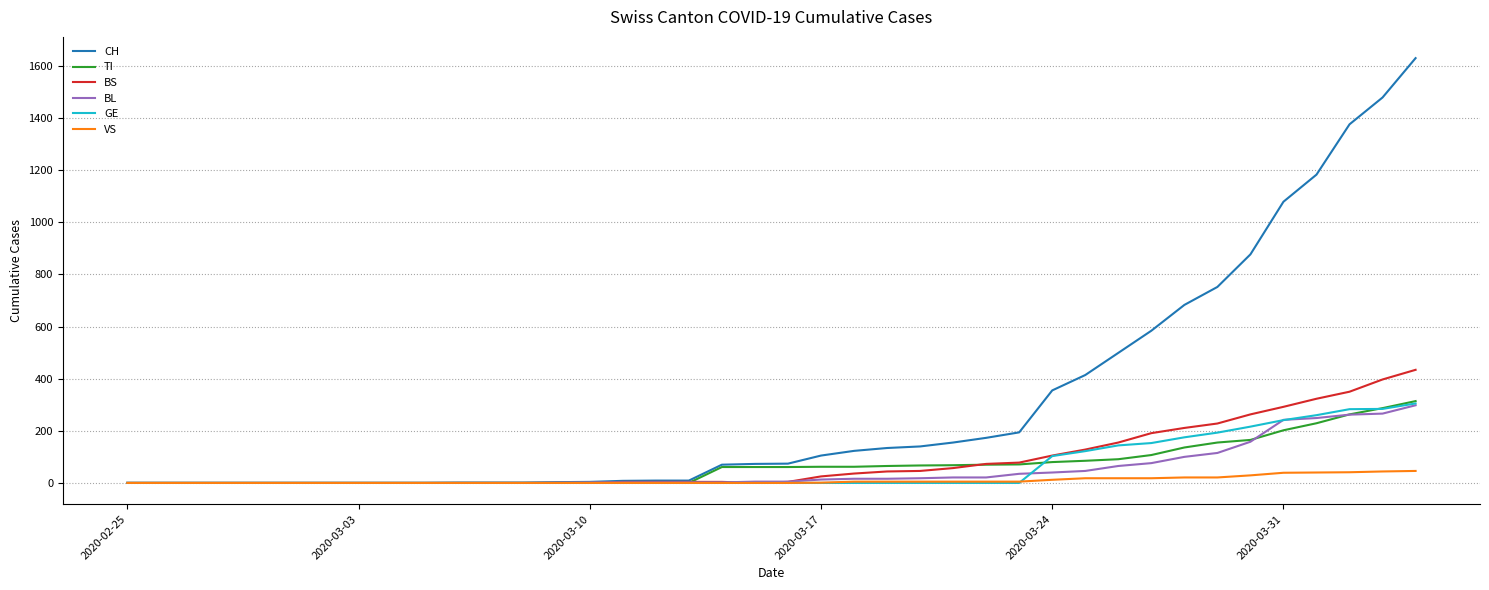

What is the difference between the maximum and minimum values in the BL series?

298